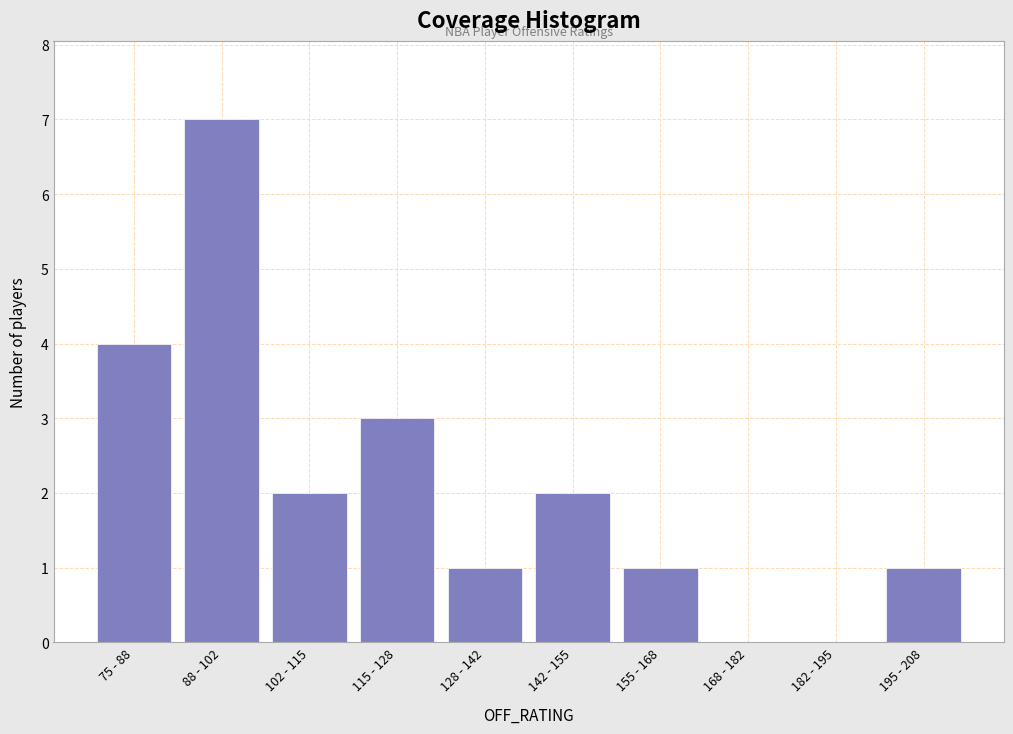

Reading left to right, list all the values displayed in this chart.

75 - 88=4	88 - 102=7	102 - 115=2	115 - 128=3	128 - 142=1	142 - 155=2	155 - 168=1	168 - 182=0	182 - 195=0	195 - 208=1